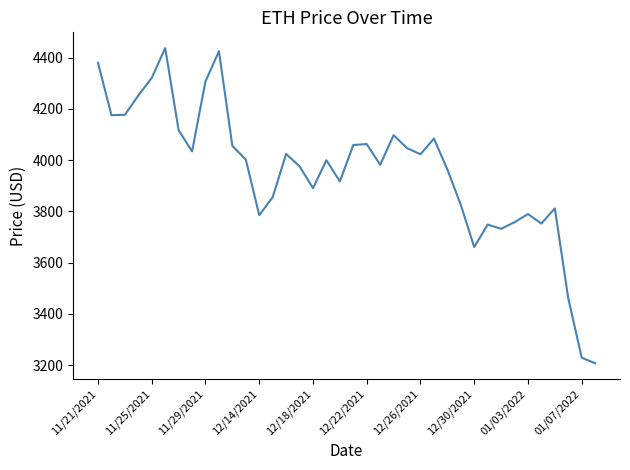

What is the maximum value shown in the chart?

4437.7